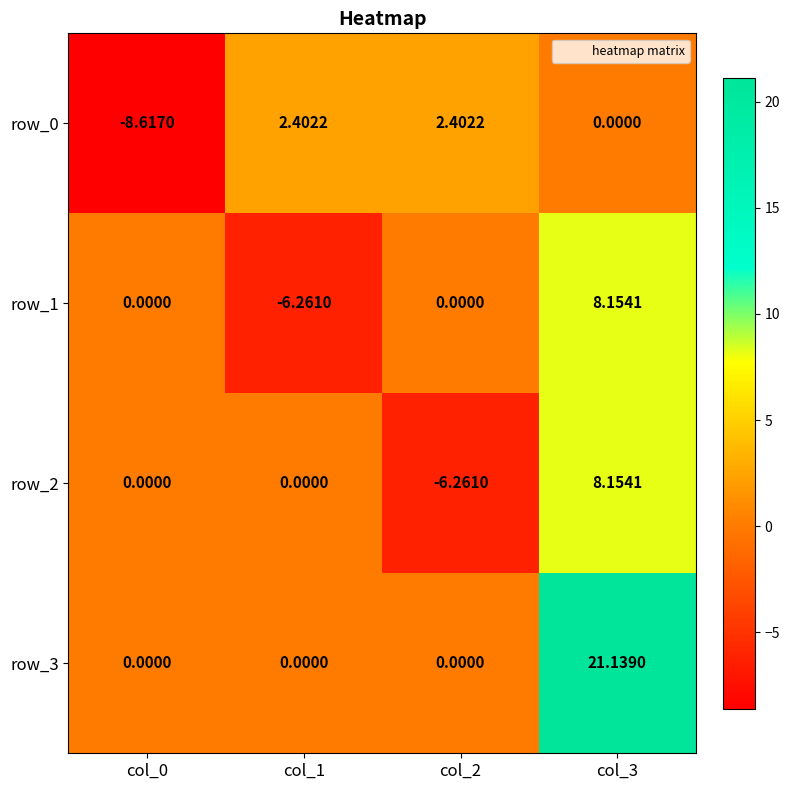

Is it true that row_3 equals -11.5 at col_1?

False